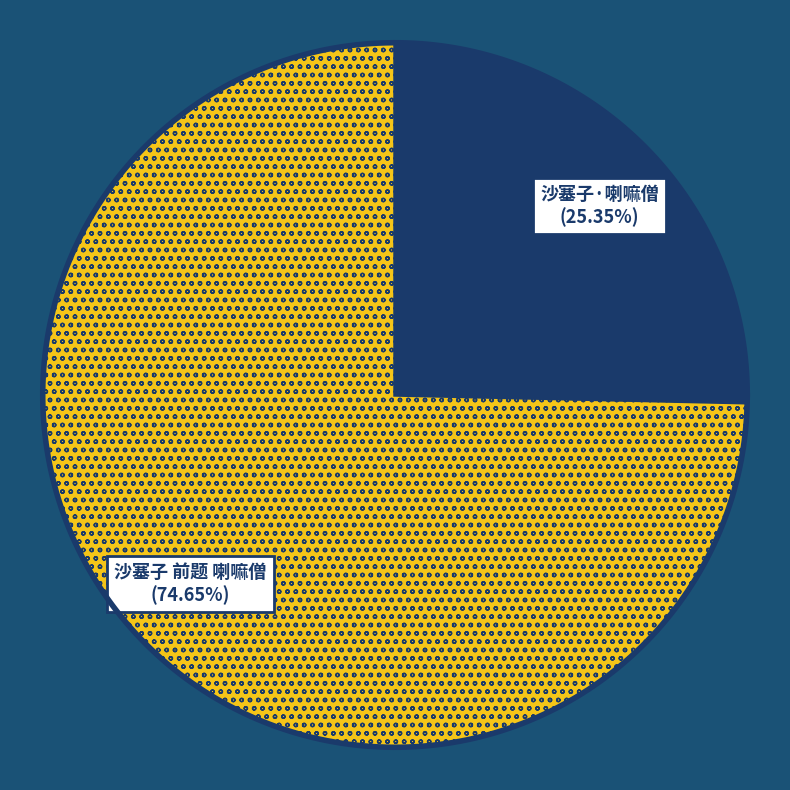

Does 沙塞子 前题 喇嘛僧 represent more than half of the total?

Yes